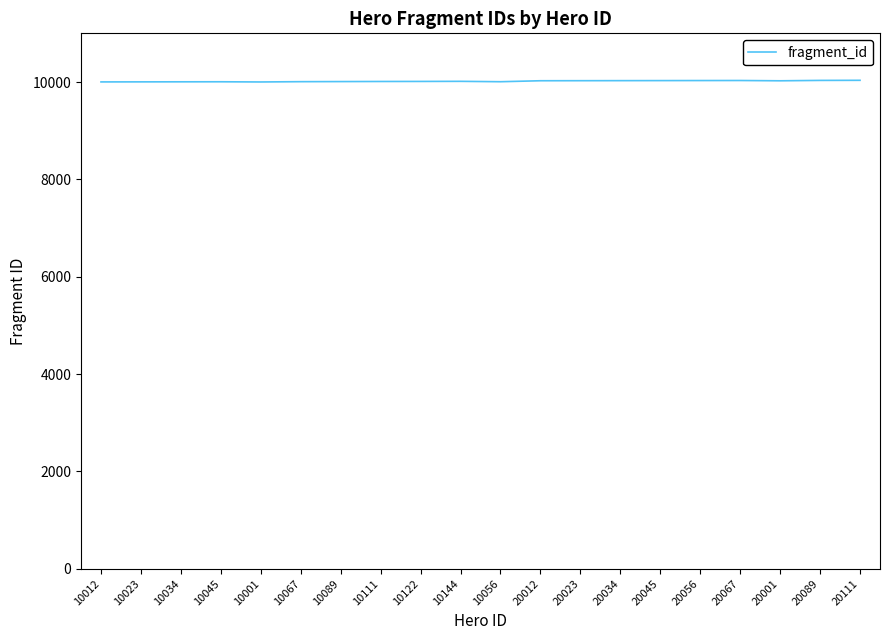

What is the difference between the second highest and minimum values?

32